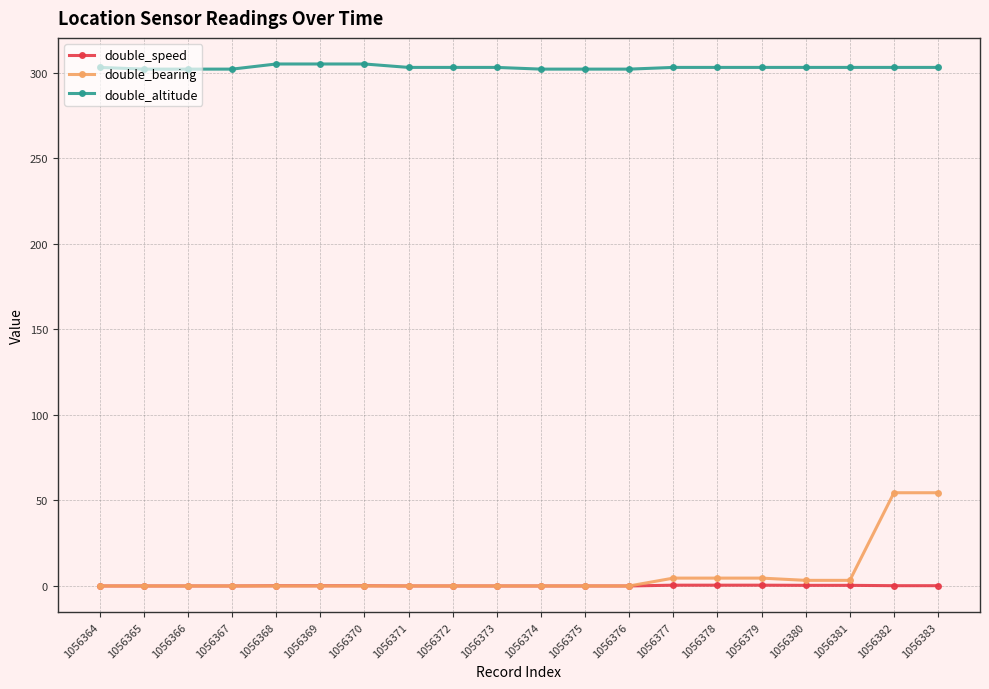

Rank the series by their maximum value, from lowest to highest.

double_speed, double_bearing, double_altitude